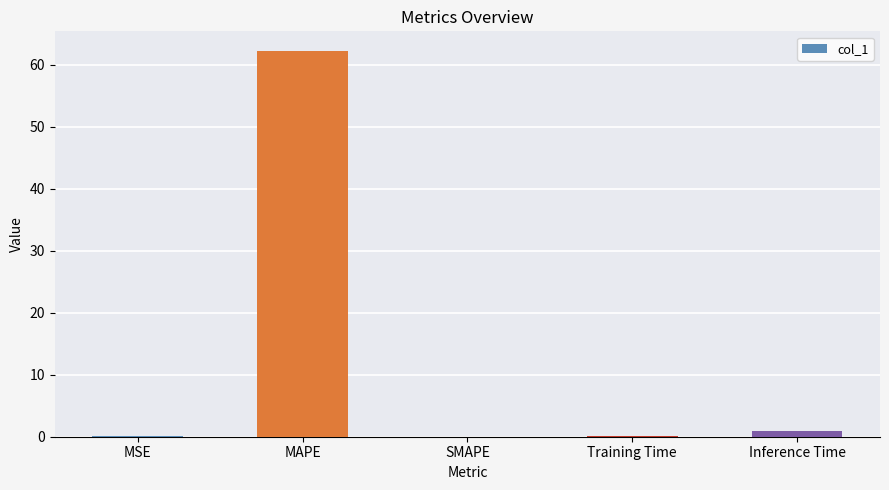

What is the approximate value at MSE?

0.2